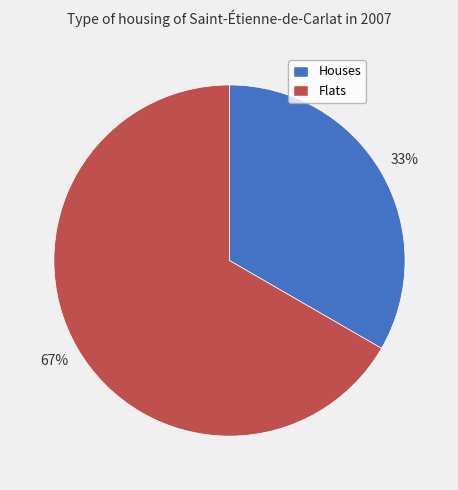

Combined, do Houses and Flats account for over 50%?

Yes